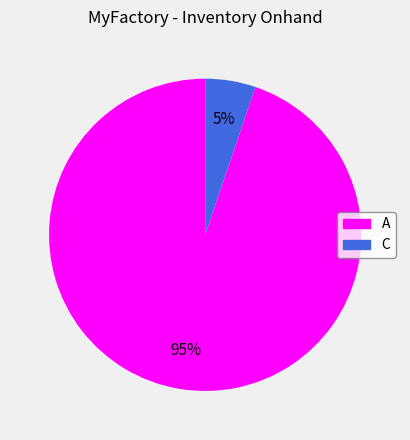

Which slice is the largest?

A